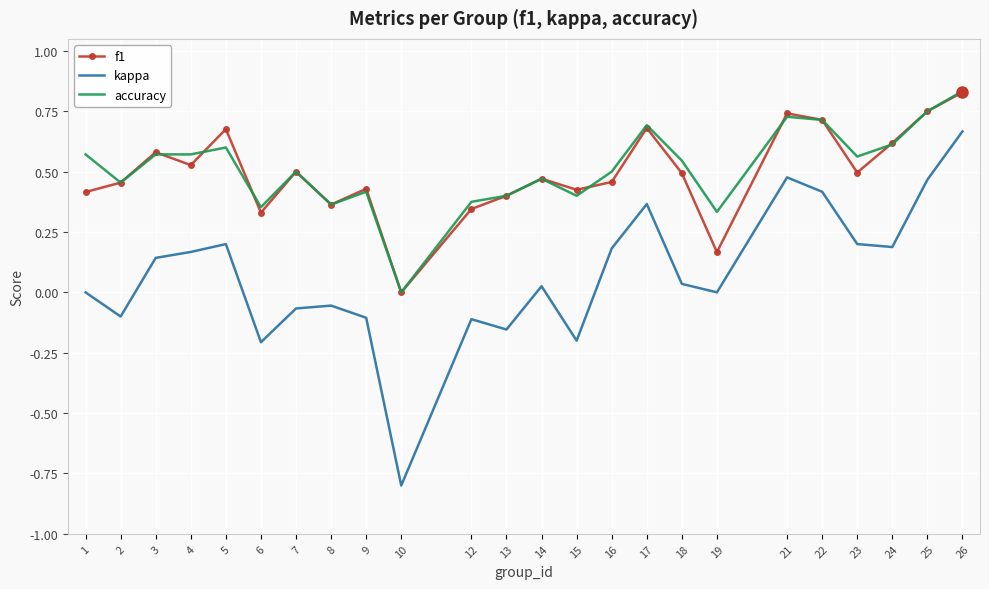

Count the number of categories in the chart.

24